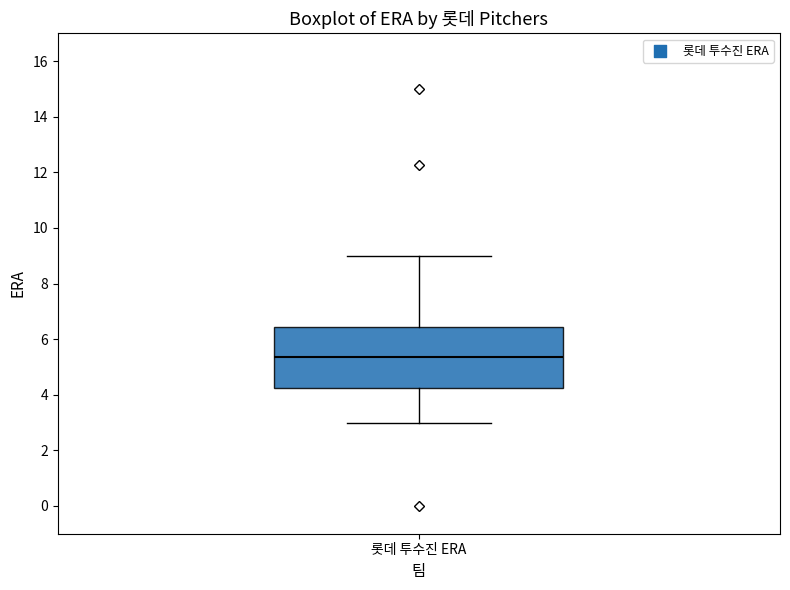

Read this box plot against the y-axis: the position of the median line, the range covered by the box, and the ends of both whiskers. The values are not printed on the chart, so give them approximately, as read against the axis.

median 5.4, box 4.2 to 6.4, whiskers 3.0 to 9.0